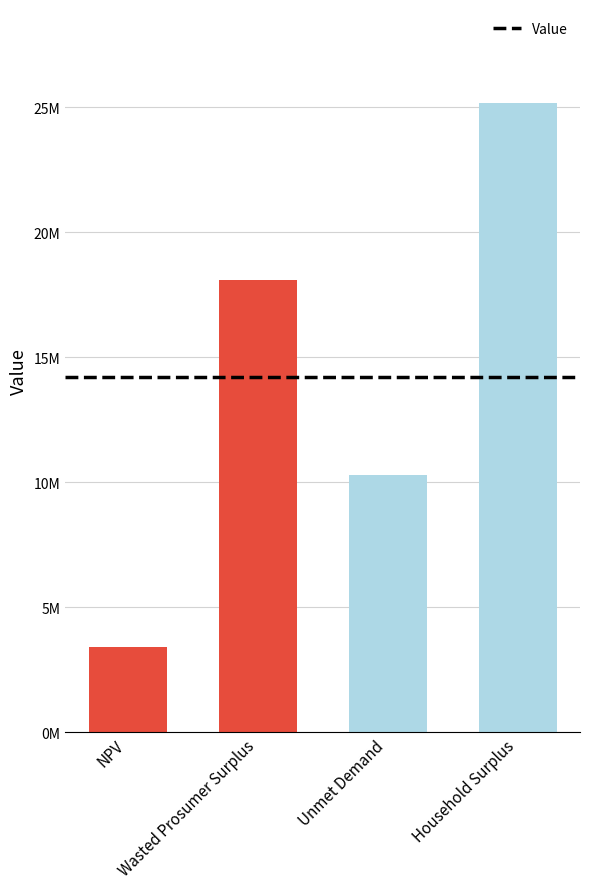

Are the bars horizontal?

No